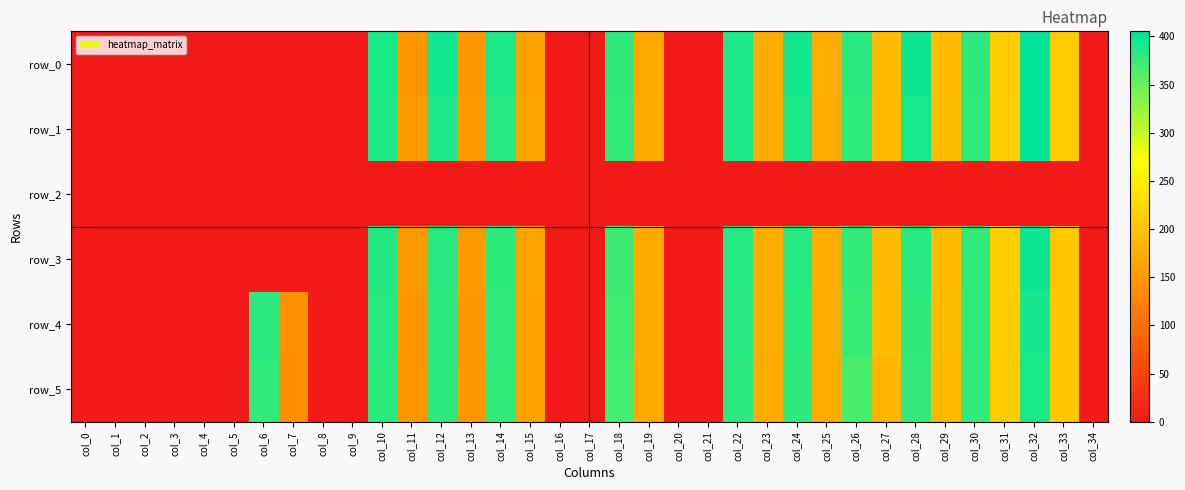

List the series in order of their peak value, lowest first.

row_2, row_5, row_4, row_3, row_1, row_0